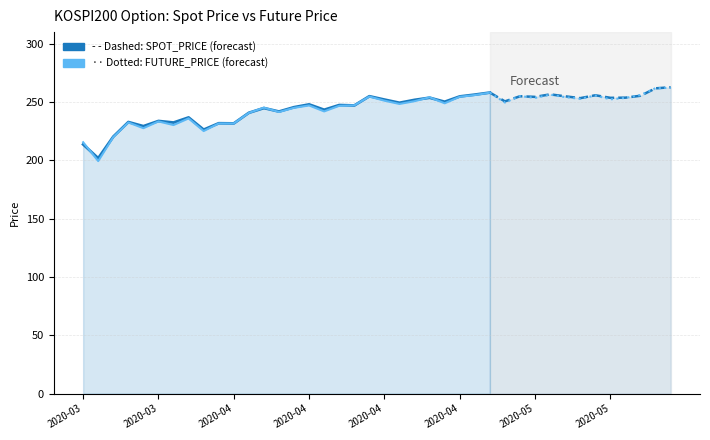

Which has a higher value, 2020-04-10 or 2020-03-30?

2020-04-10